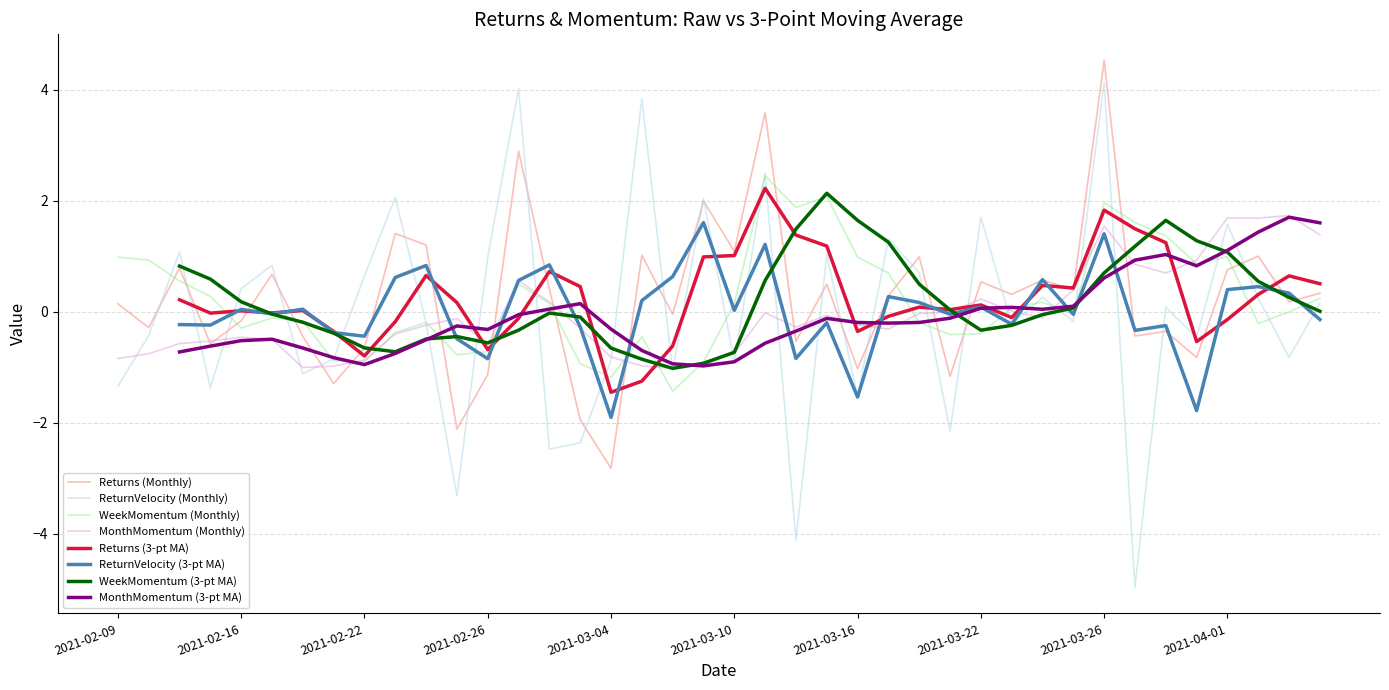

Reading left to right, transcribe all the data shown in this chart.

Returns: 0.1	-0.3	0.8	-0.6	-0.2	0.7	-0.4	-1.3	-0.7	1.4	1.2	-2.1	-1.1	2.9	0.4	-1.9	-2.8	1.0	-0.0	2.0	1.1	3.6	-0.5	0.5	-1.0	0.3	1.0	-1.2	0.5	0.3	0.6	0.4	4.5	-0.4	-0.4	-0.8	0.8	1.0	0.2	0.3
ReturnVelocity: -1.3	-0.4	1.1	-1.4	0.4	0.8	-1.1	-0.9	0.6	2.1	-0.2	-3.3	1.0	4.0	-2.5	-2.4	-0.9	3.8	-1.1	2.0	-0.9	2.5	-4.1	1.0	-1.5	1.3	0.7	-2.2	1.7	-0.2	0.3	-0.2	4.1	-5.0	0.1	-0.5	1.6	0.2	-0.8	0.2
WeekMomentum: 1.0	0.9	0.6	0.3	-0.3	-0.1	-0.2	-0.9	-0.9	-0.4	-0.2	-0.8	-0.7	0.5	0.2	-0.9	-1.2	-0.5	-1.4	-0.9	0.1	2.4	1.9	2.1	1.0	0.7	-0.2	-0.4	-0.4	0.1	0.2	-0.0	2.0	1.6	1.4	0.9	1.0	-0.2	-0.0	0.2
MonthMomentum: -0.8	-0.8	-0.6	-0.5	-0.5	-0.5	-1.0	-1.0	-0.9	-0.4	-0.2	-0.1	-0.6	0.6	0.2	-0.3	-0.8	-1.0	-1.0	-0.9	-0.8	-0.0	-0.3	-0.1	-0.2	-0.3	-0.0	-0.0	0.2	0.0	-0.1	0.4	1.5	0.9	0.7	0.9	1.7	1.7	1.7	1.4